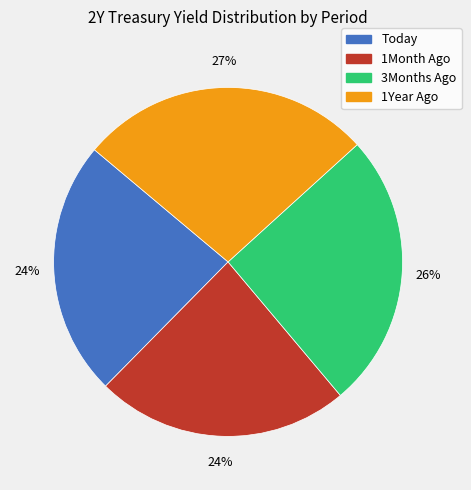

Which slice is the largest?

1Year Ago